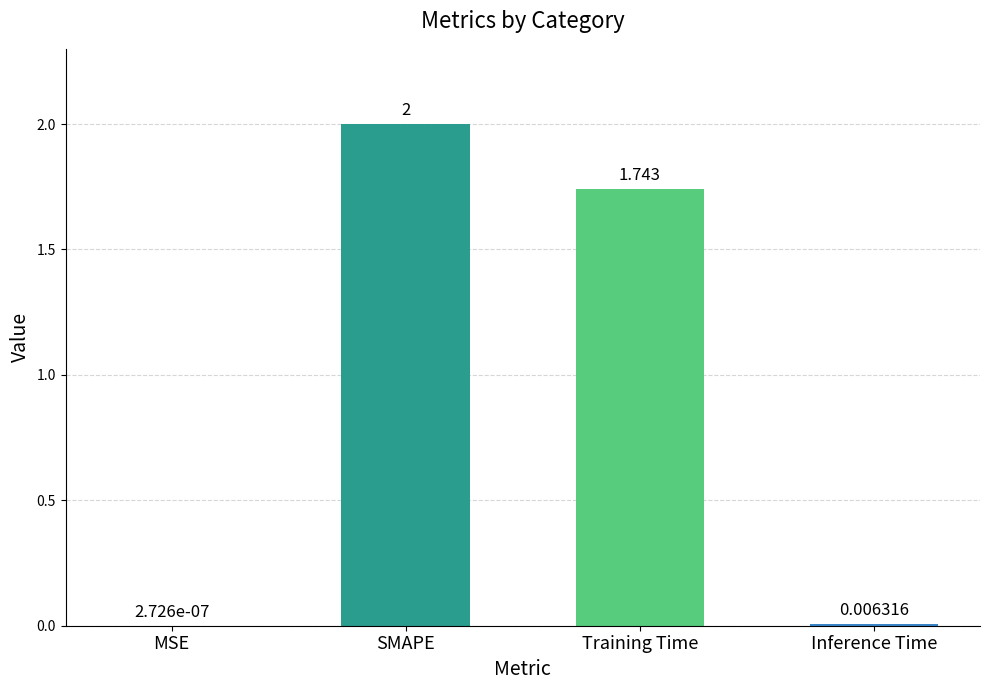

What is the difference between the values at Inference Time and SMAPE?

2.0